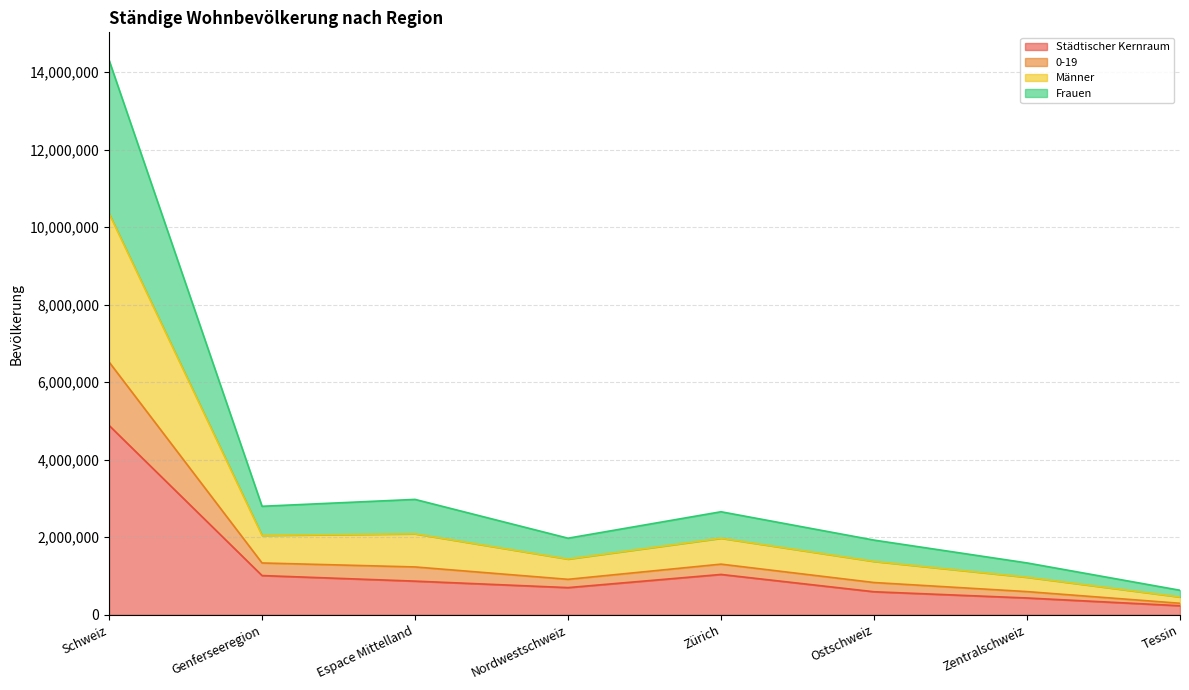

At which label does Total first exceed 2657924?

Schweiz